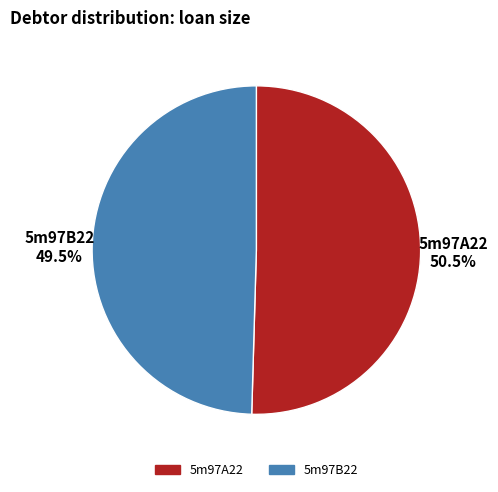

Which category accounts for the majority?

5m97A22